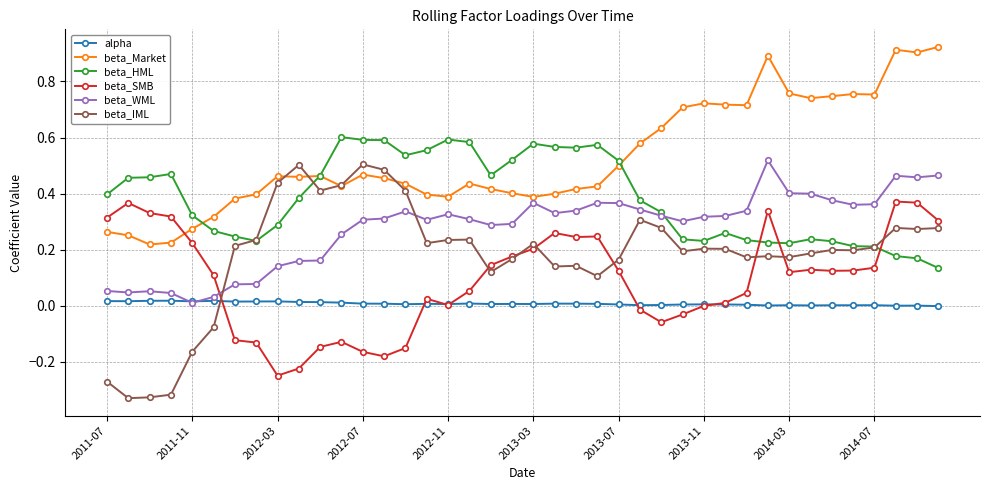

Which series has the largest range (max minus min)?

beta_IML